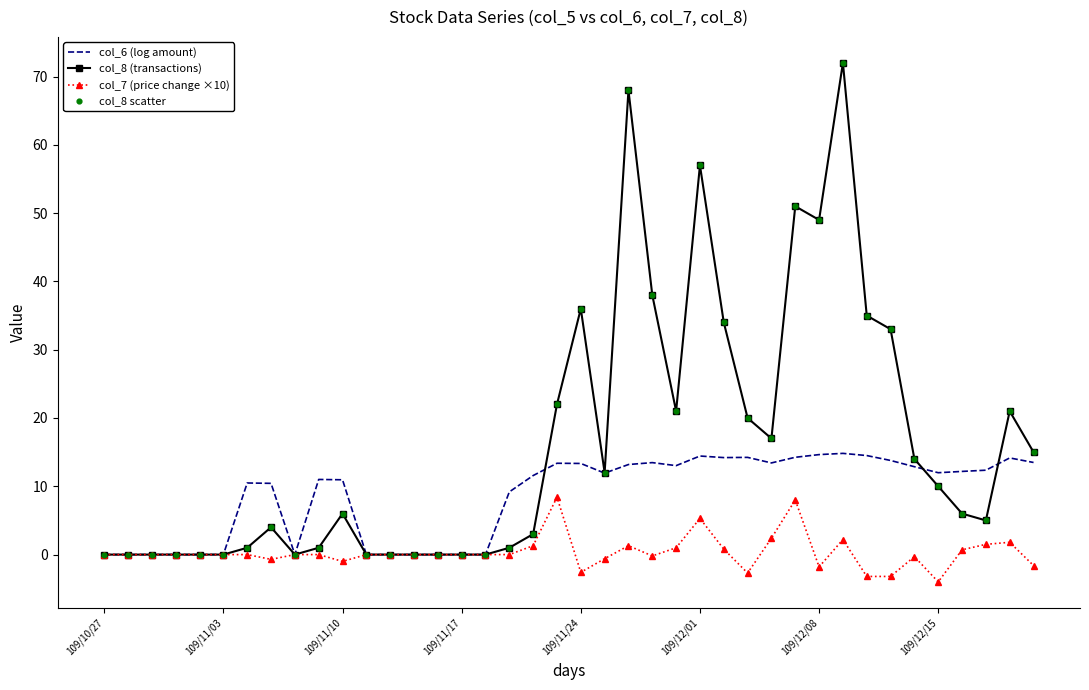

Which series has the widest spread of values?

col_8 (transactions)